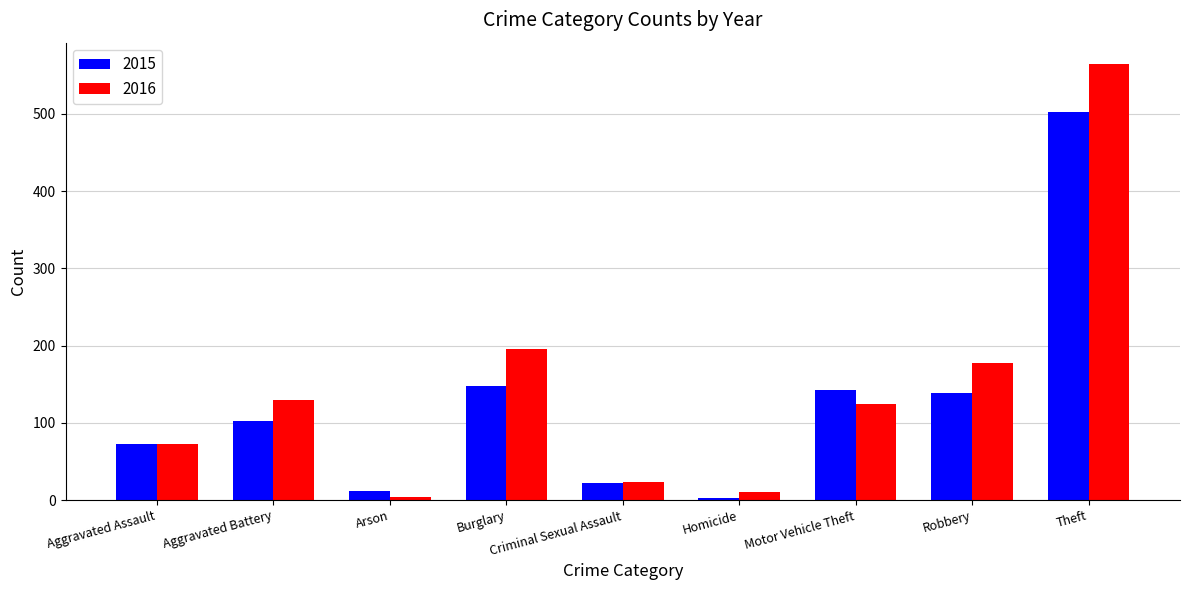

What is the label of the 3rd bar from the left?

Arson